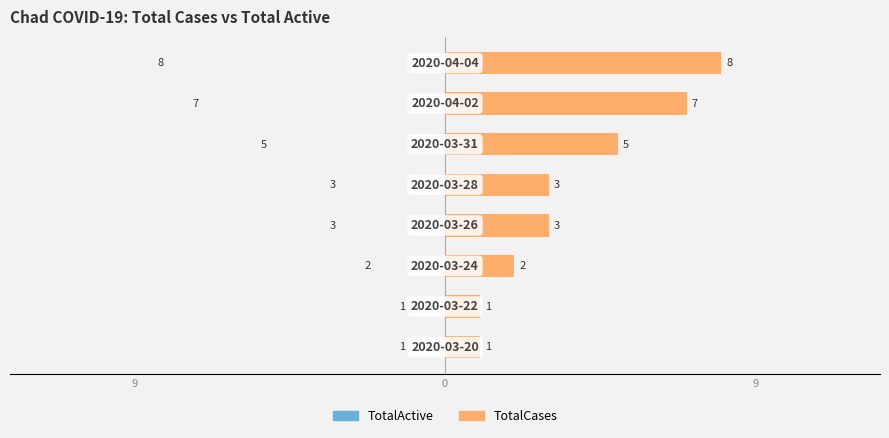

Reading left to right, what are all the values shown in this chart?

TotalActive: 1	1	2	3	3	5	7	8
TotalCases: 1	1	2	3	3	5	7	8